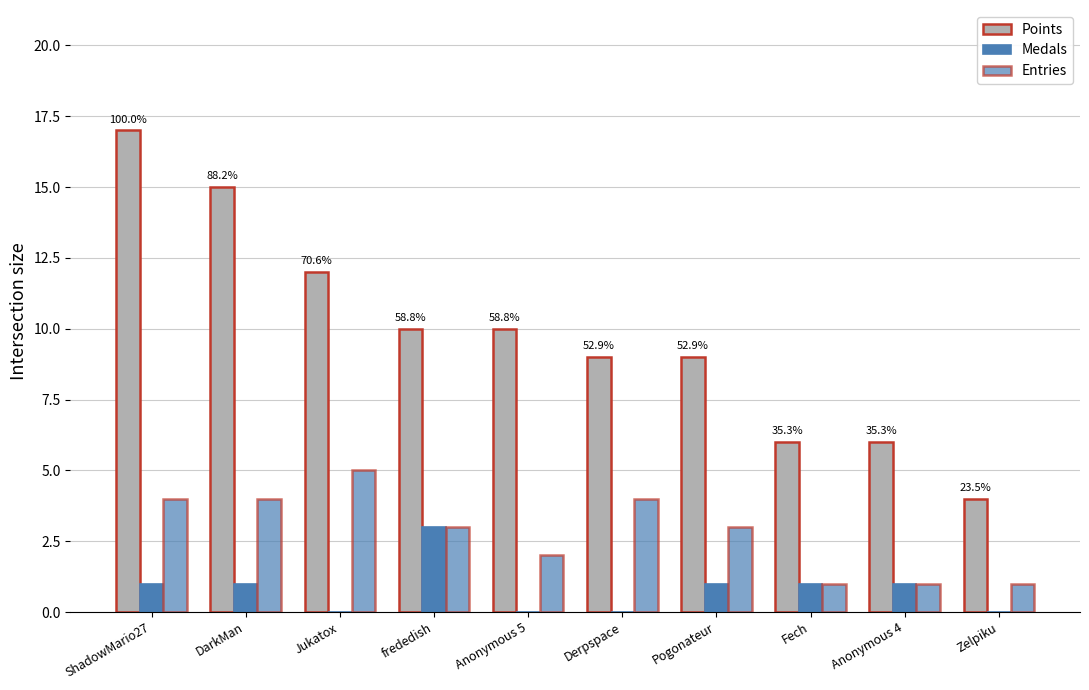

Where does the Medals series first go above 1?

frededish